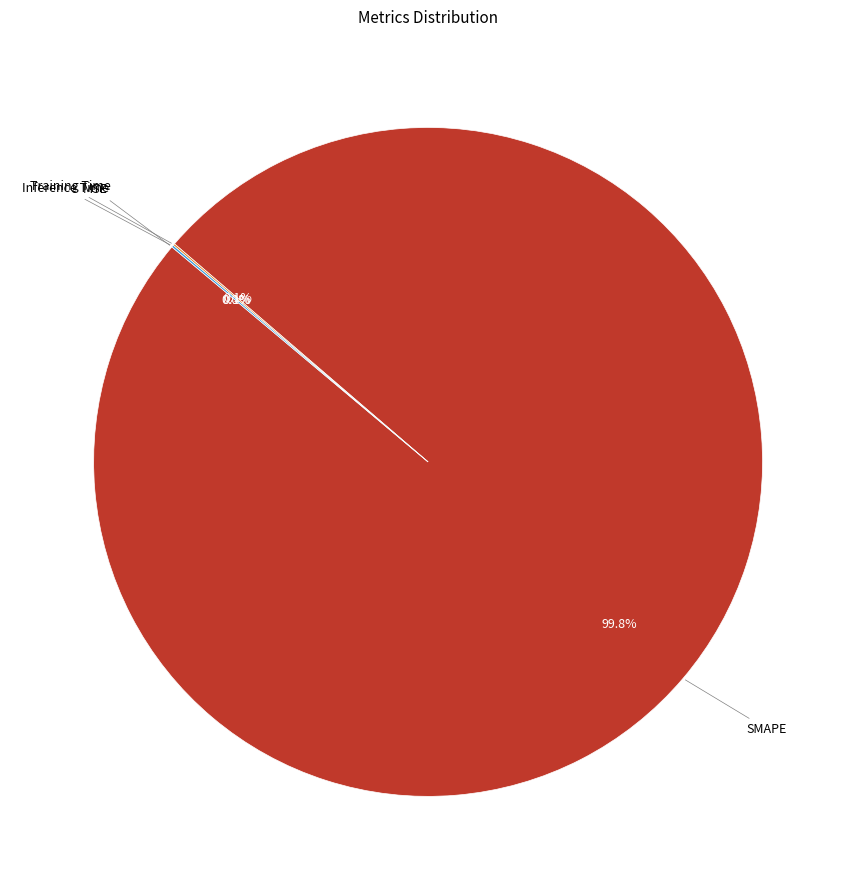

Which category accounts for the majority?

SMAPE